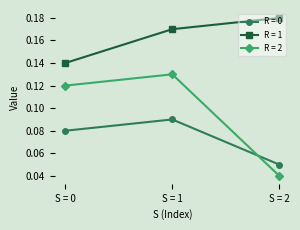

Does the chart display data point markers on the line(s)?

Yes